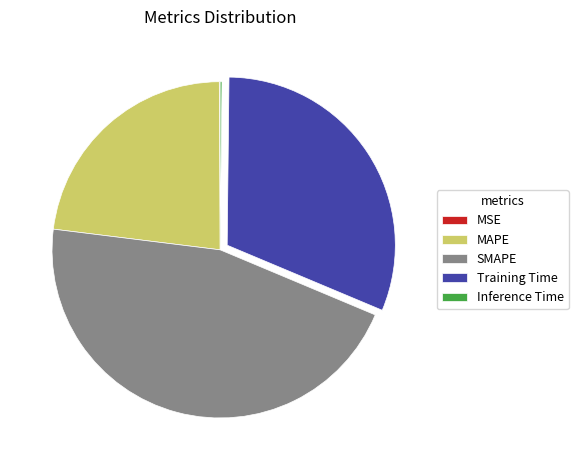

Does SMAPE represent more than half of the total?

No